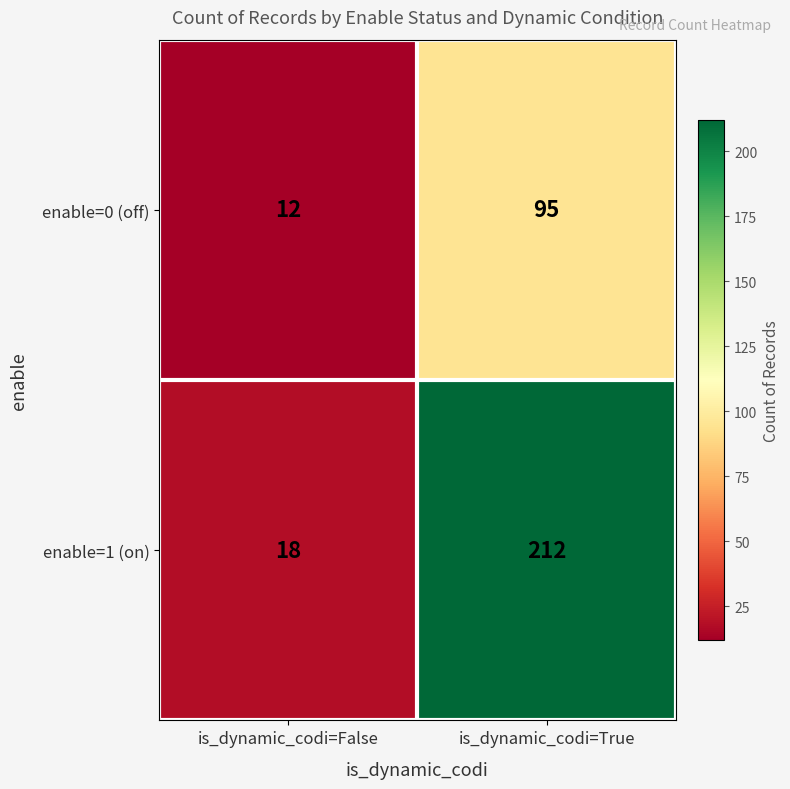

List the series in order of their overall mean, highest first.

enable=1 (on), enable=0 (off)